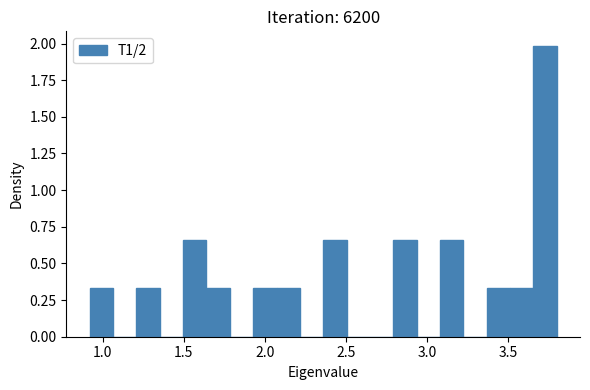

Read against the x-axis, roughly where is the centre of the tallest bar?

3.75